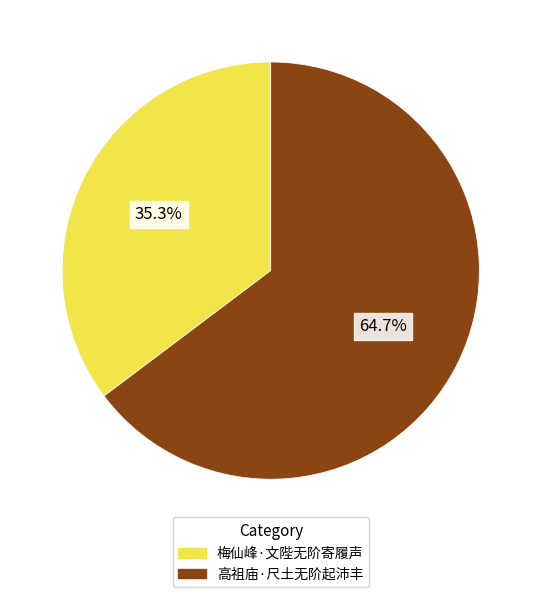

Count the number of slices in the pie.

2